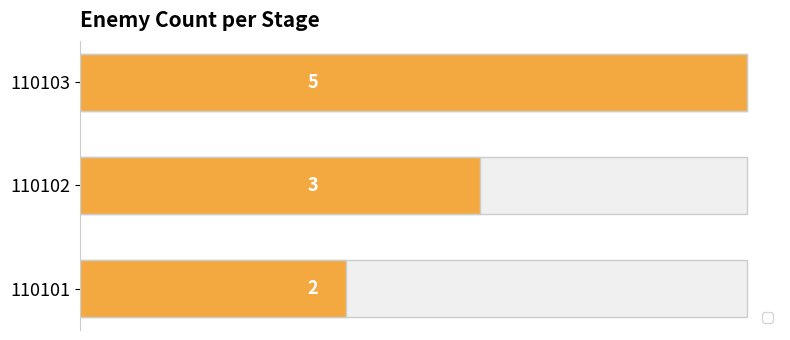

Read the value at 110102.

3